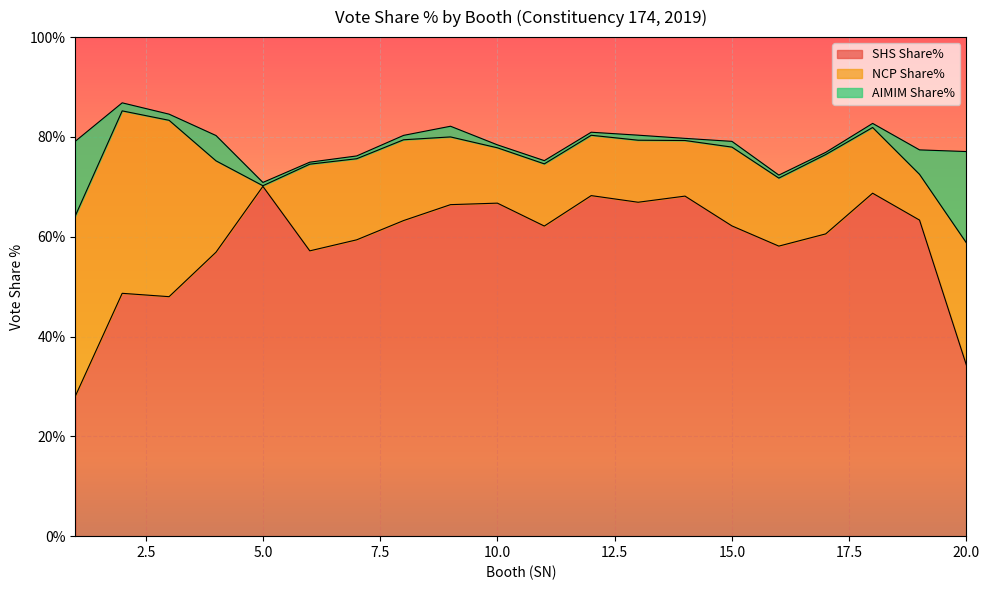

Between 3 and 15, which series saw the biggest shift?

NCP Share%